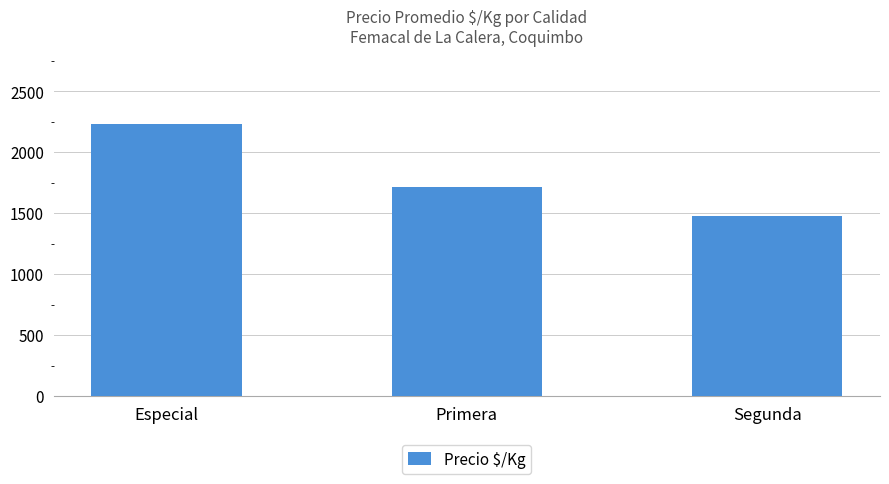

Reading left to right, transcribe all the data shown in this chart.

Especial=2233	Primera=1718	Segunda=1479